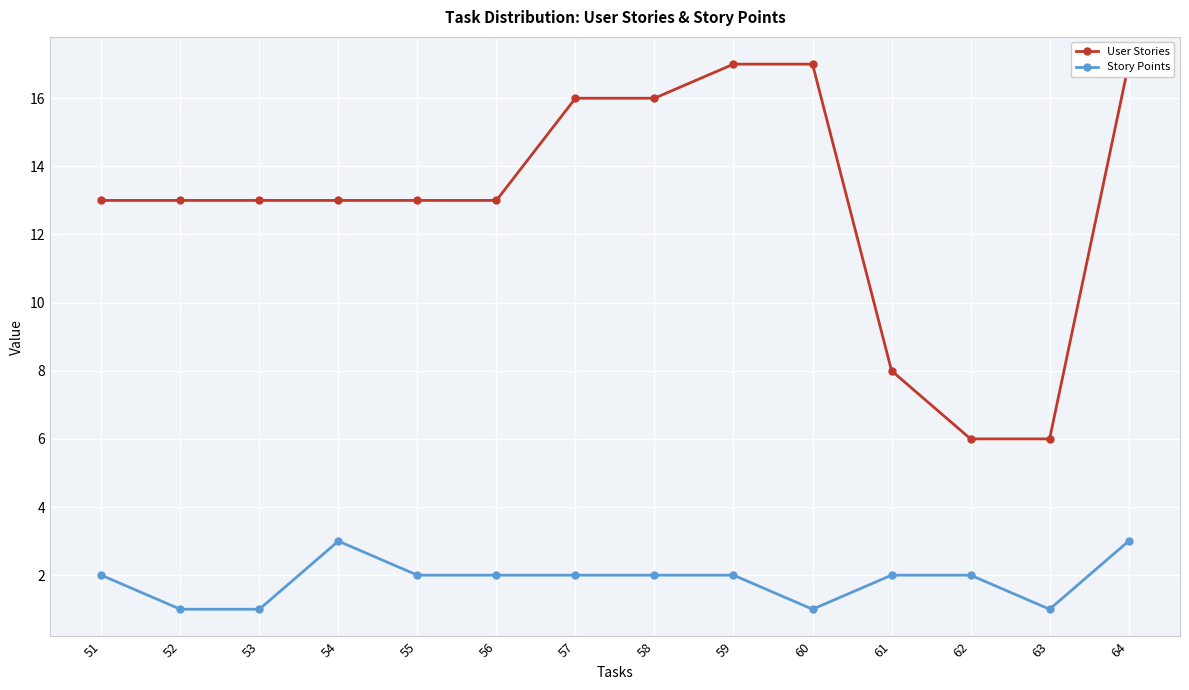

Reading right to left, extract all data points from this chart.

User Stories: 64=17	63=6	62=6	61=8	60=17	59=17	58=16	57=16	56=13	55=13	54=13	53=13	52=13	51=13
Story Points: 64=3	63=1	62=2	61=2	60=1	59=2	58=2	57=2	56=2	55=2	54=3	53=1	52=1	51=2